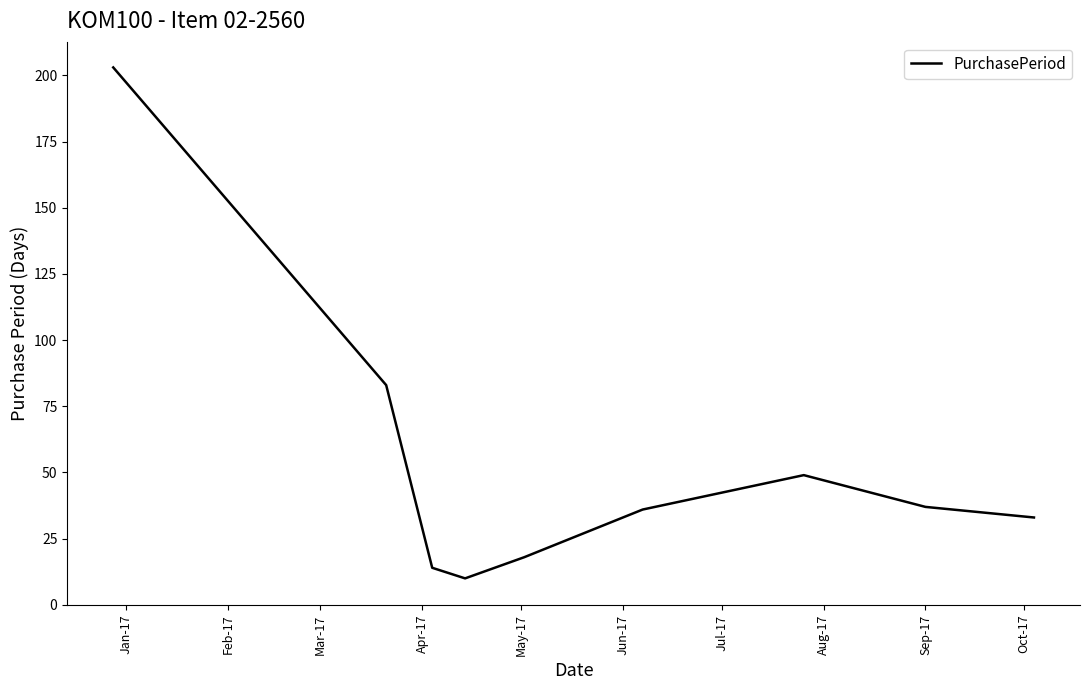

How many lines are shown in the chart?

1